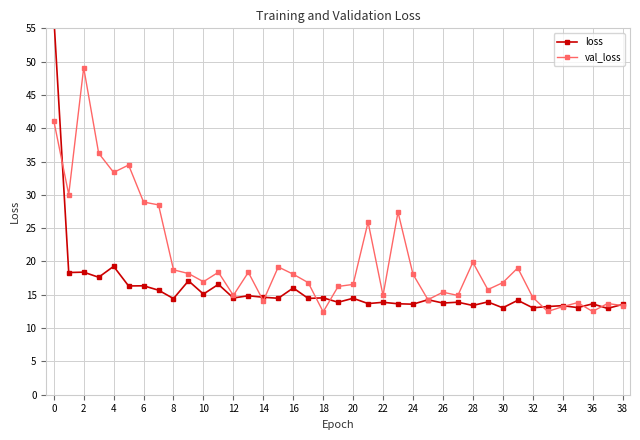

Does the chart display data point markers on the line(s)?

Yes